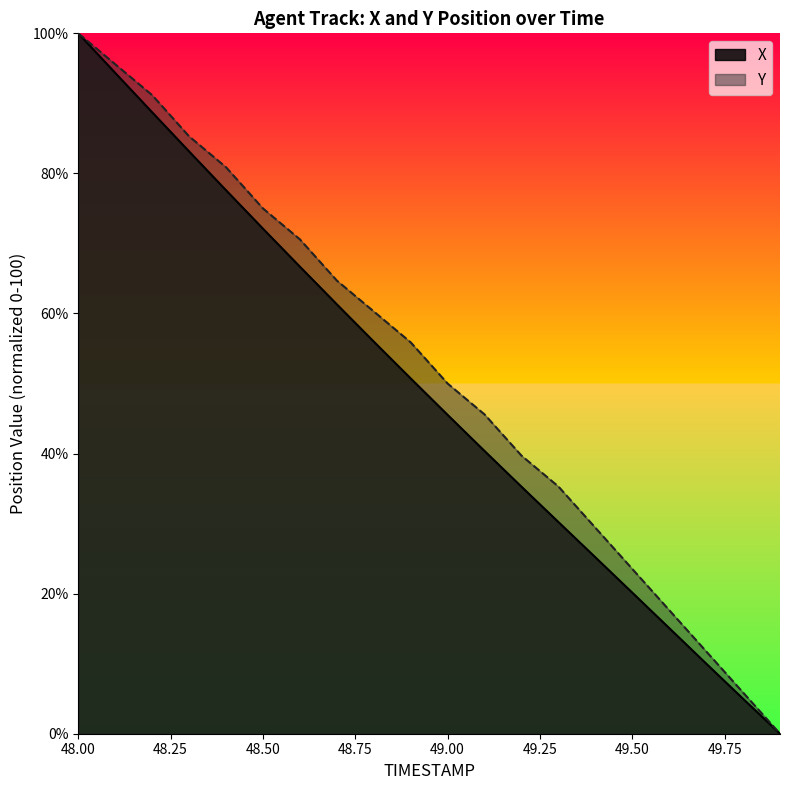

What is the value of the X point at the 4th from the left?

83.1